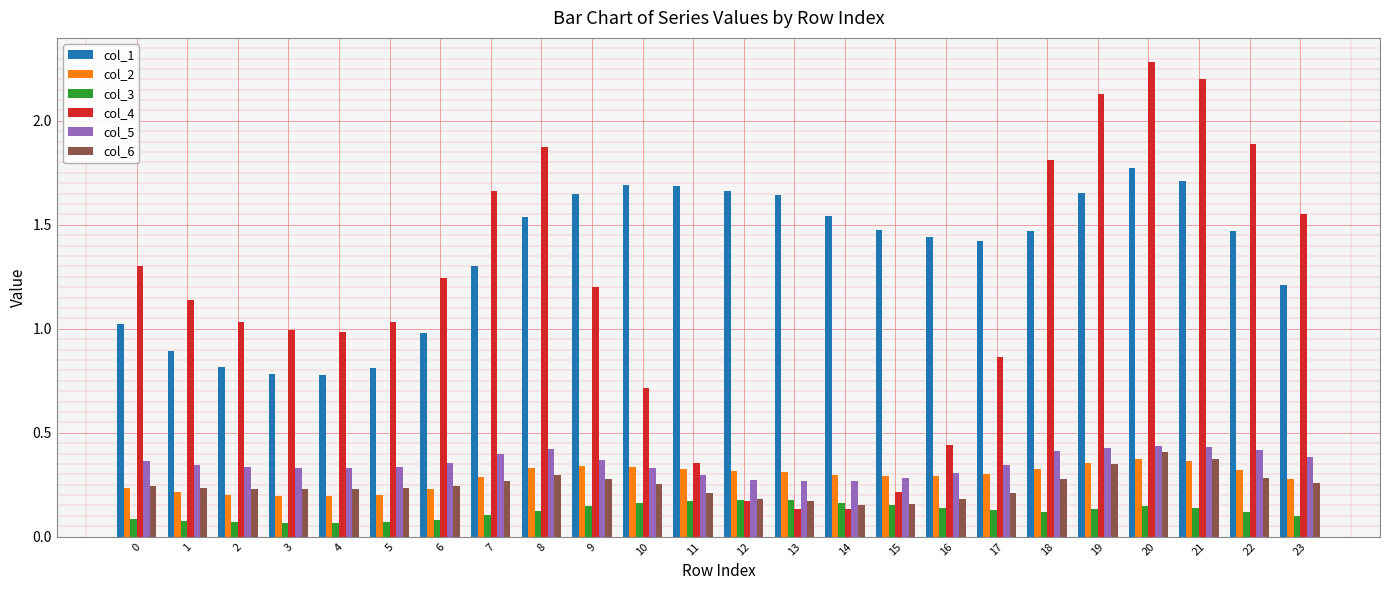

True or false: col_4 has a value of 0.7 at 10.

True